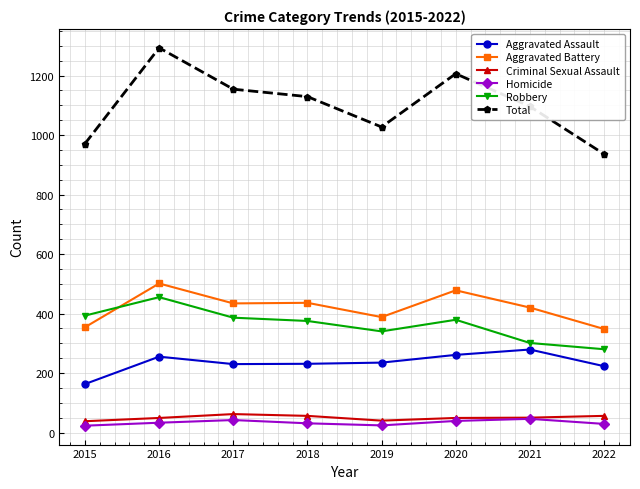

Where does the Aggravated Battery series first go above 434?

2016